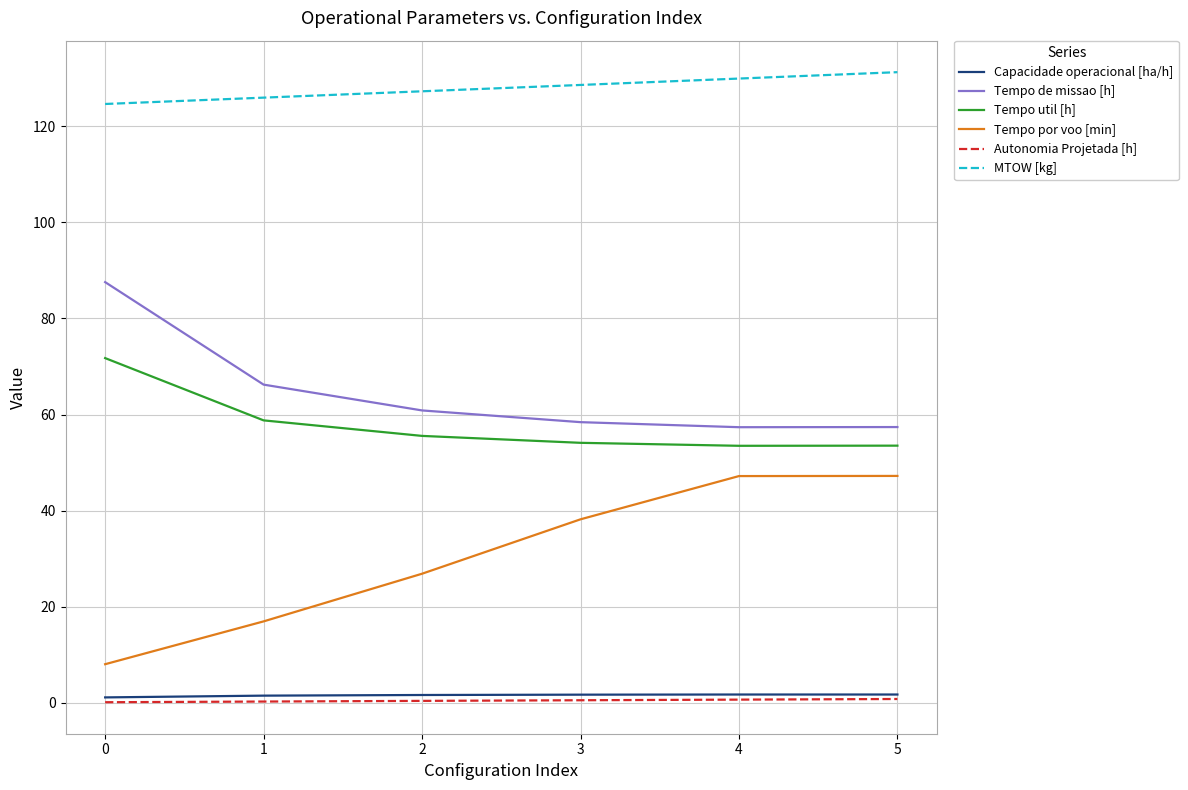

What is the total value across all series at 0?

293.3